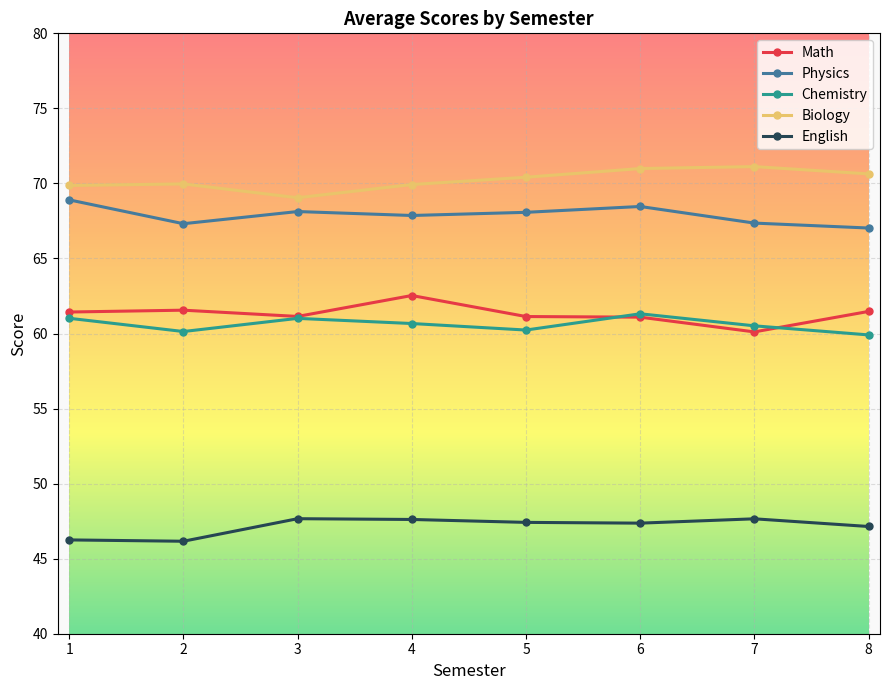

The English series shows 78.7 at 4. True or false?

False